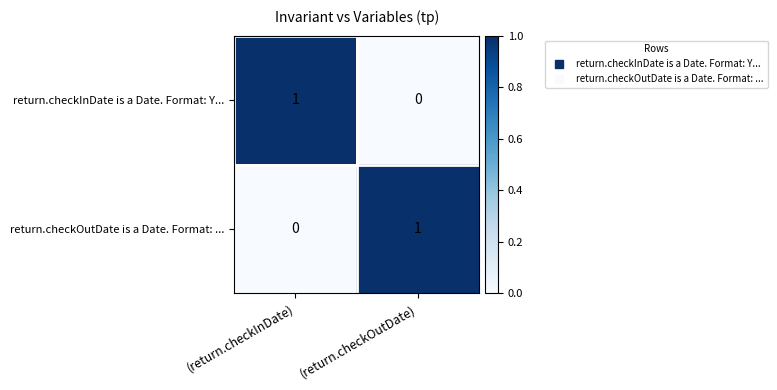

True or false: return.checkOutDate is a Date. Format: ... has a value of 0 at (return.checkOutDate).

False